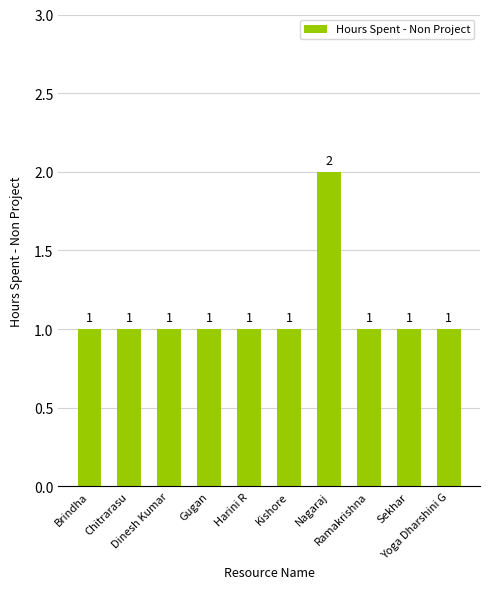

How many values are between 1 and 2?

10